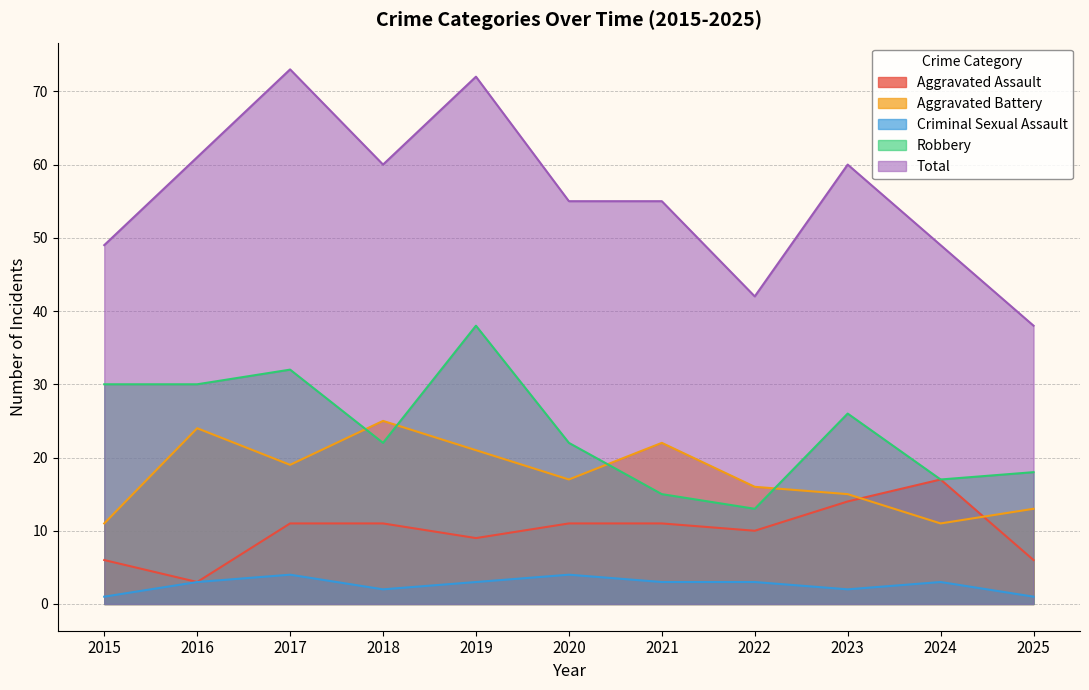

Does the chart display data point markers on the line(s)?

No